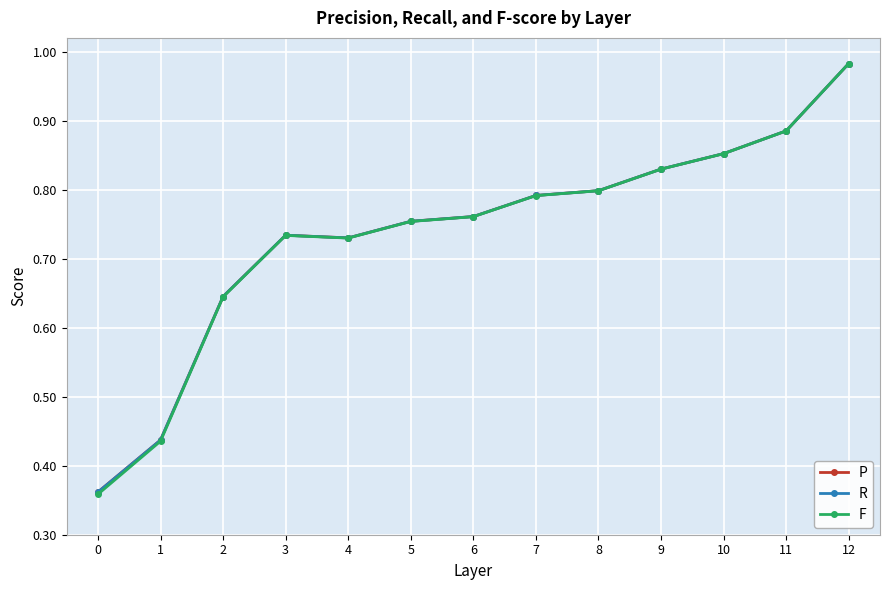

What is the total value across all series at 7?

2.4